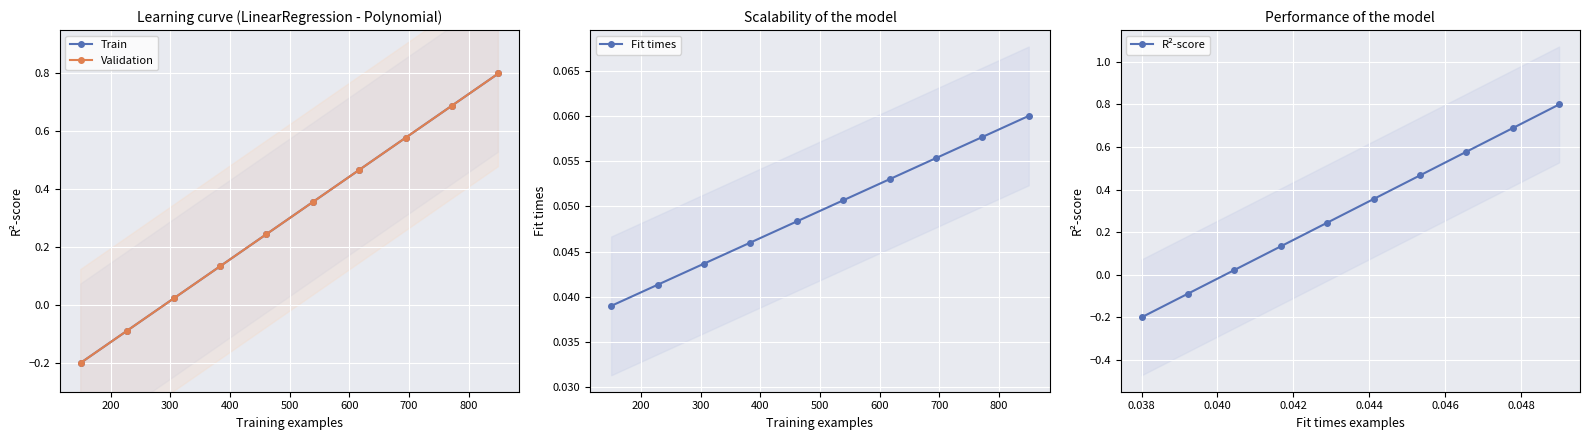

The value of R²-score at 800 is 1.0. True or false?

False